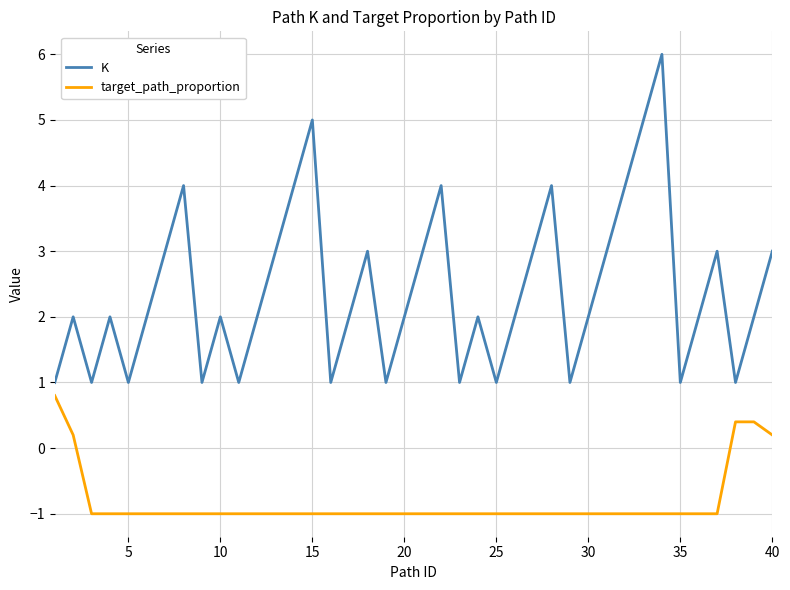

What is the difference between the maximum and second lowest values in the K series?

5.0